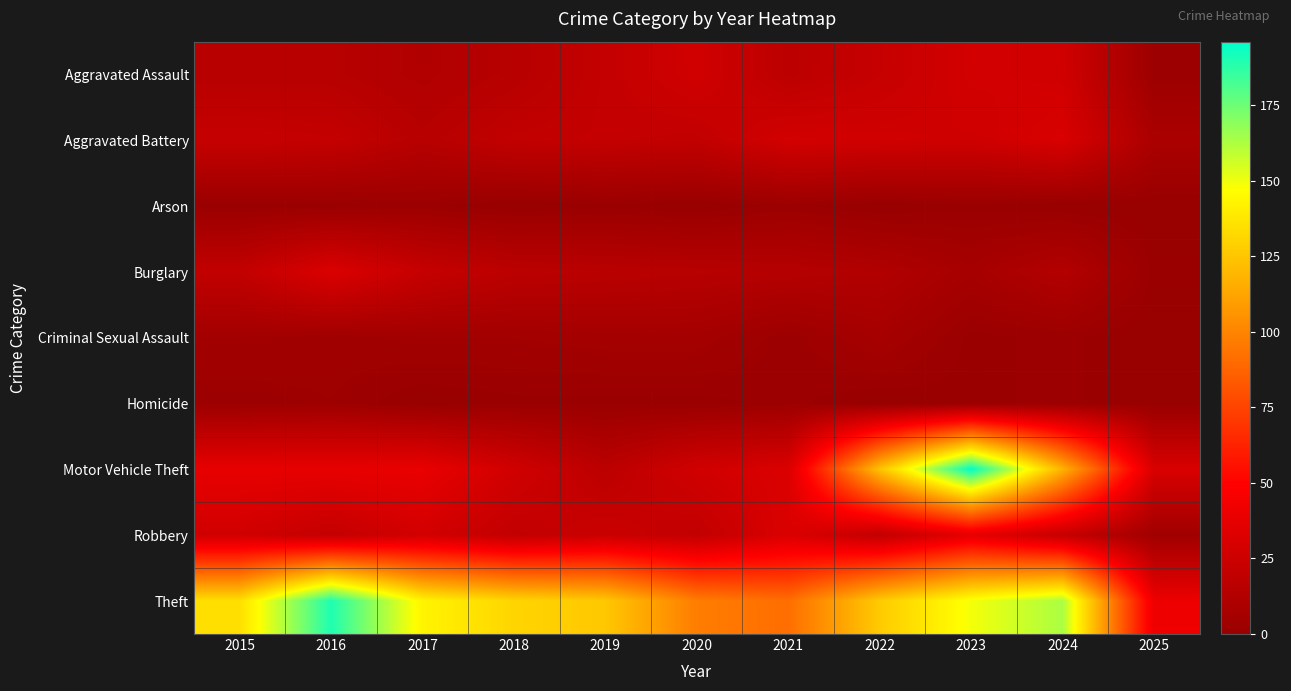

At which category is the sum across all series the highest?

2023